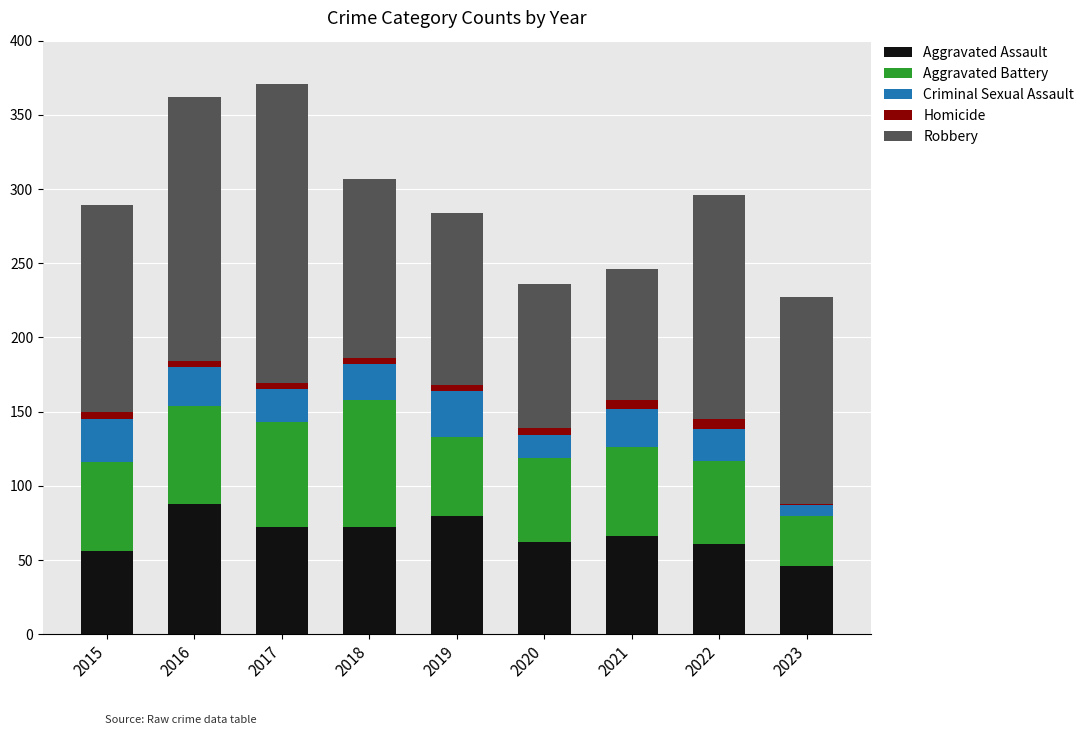

Count the number of categories in the chart.

9